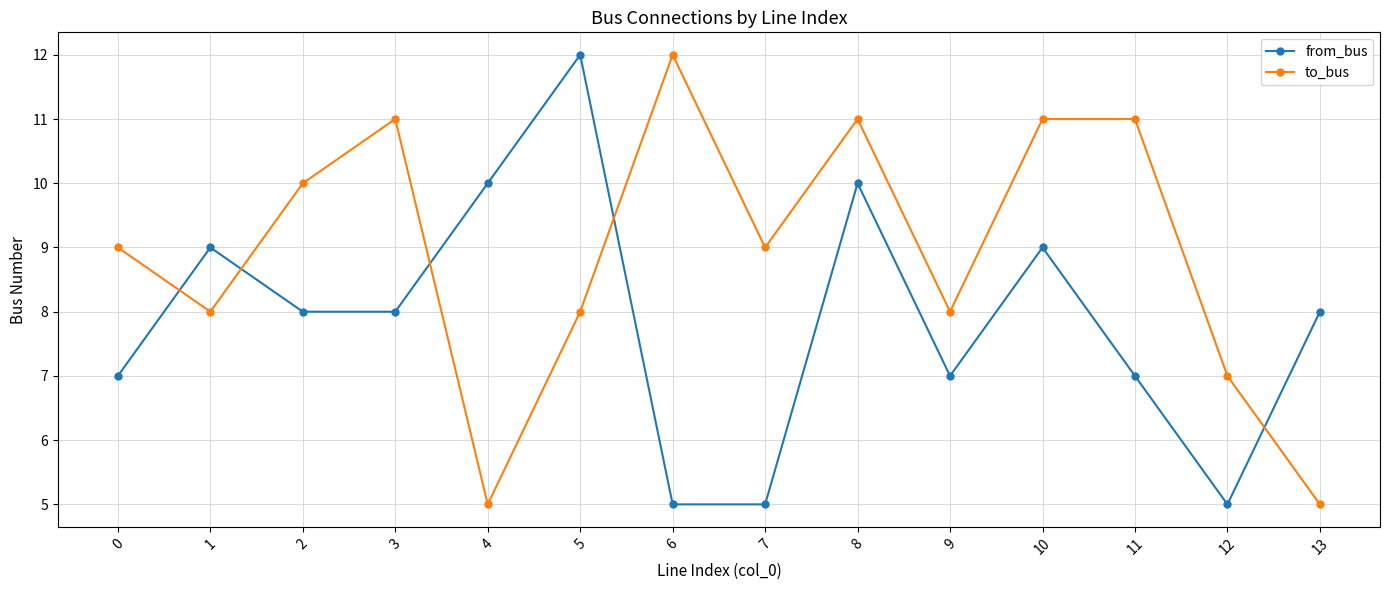

How many interior local valleys does the to_bus series have?

4